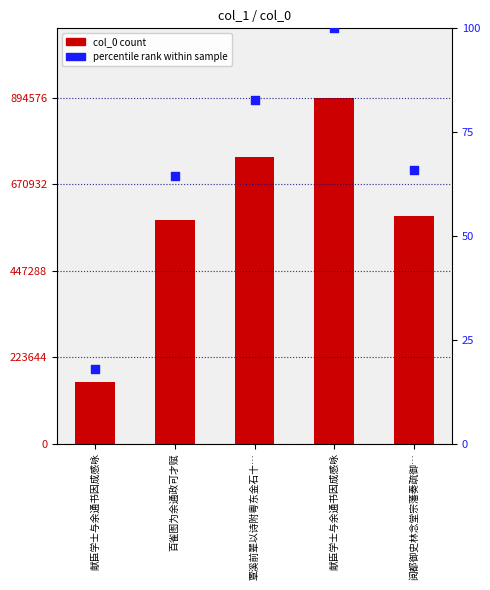

Is the value of col_0 at 覃溪前辈以诗附粤东金石十… greater than the value of percentile rank within sample at 覃溪前辈以诗附粤东金石十…?

Yes